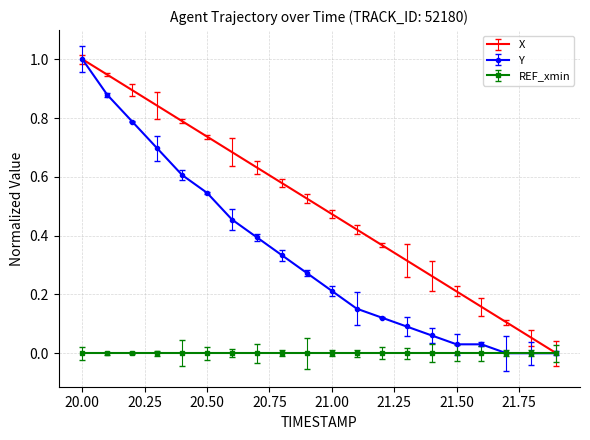

List the series in order of their overall mean, highest first.

X, Y, REF_xmin